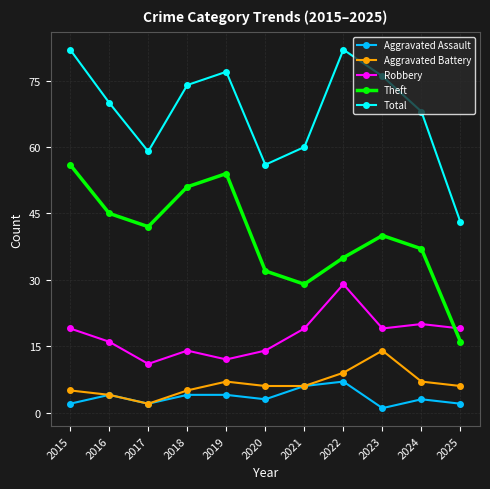

Read the Total value at 2021.

60